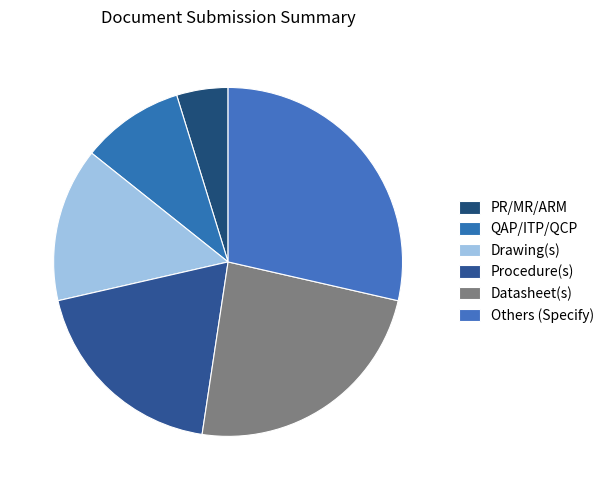

Does any single category account for the majority?

No